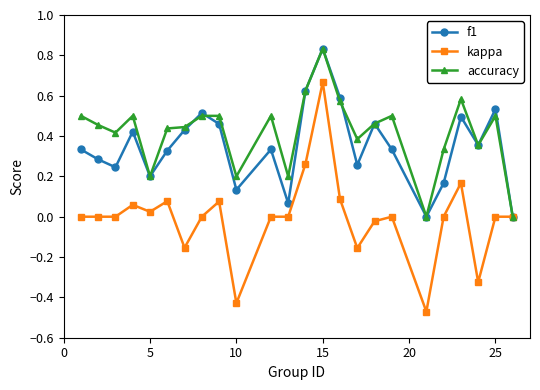

How many interior local peaks does the f1 series have?

7